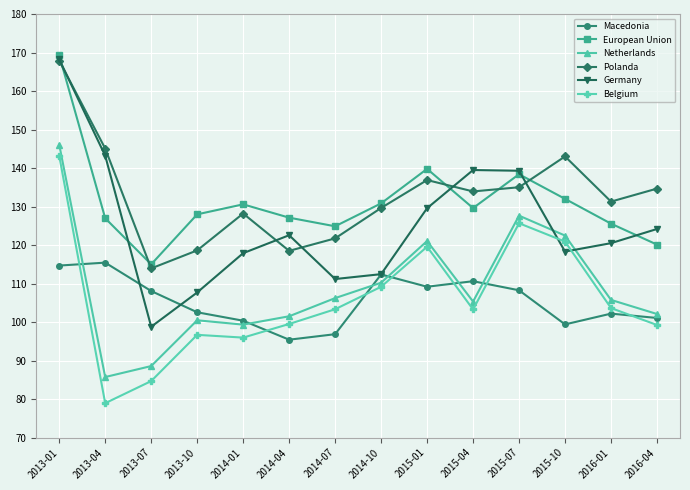

At which category is the sum across all series the highest?

2013-01